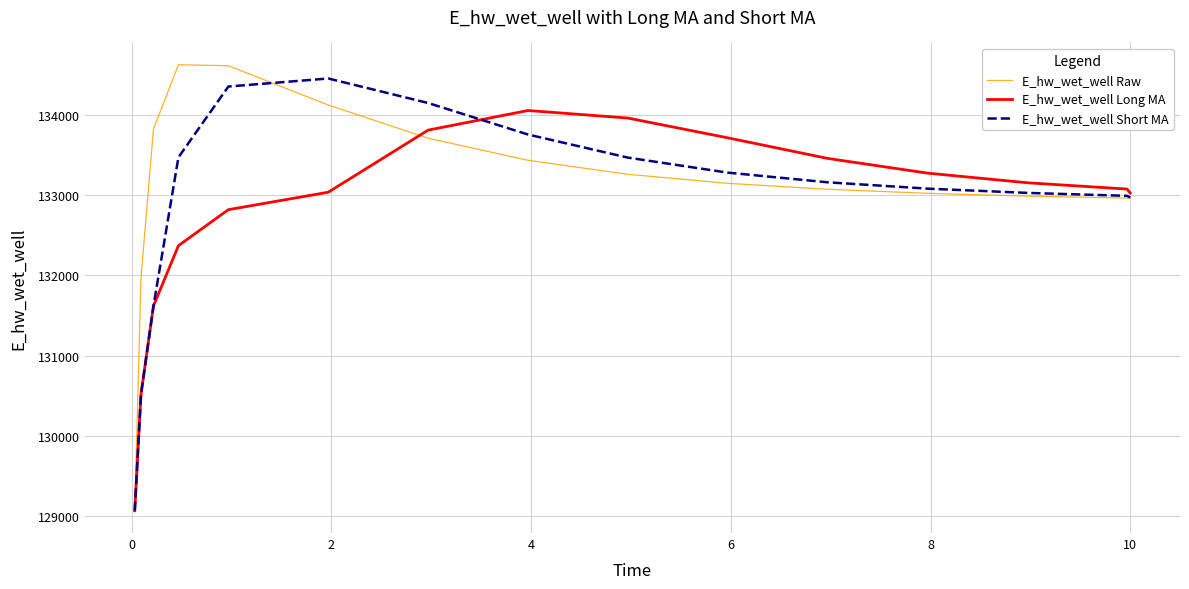

What is the lowest value of the E_hw_wet_well Raw series?

129068.7